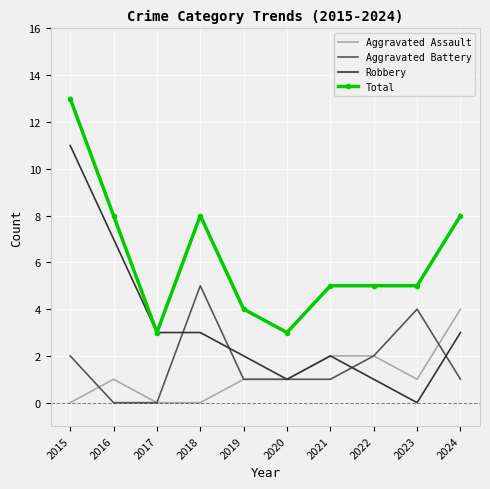

True or false: Total and Aggravated Assault cross at least once.

False